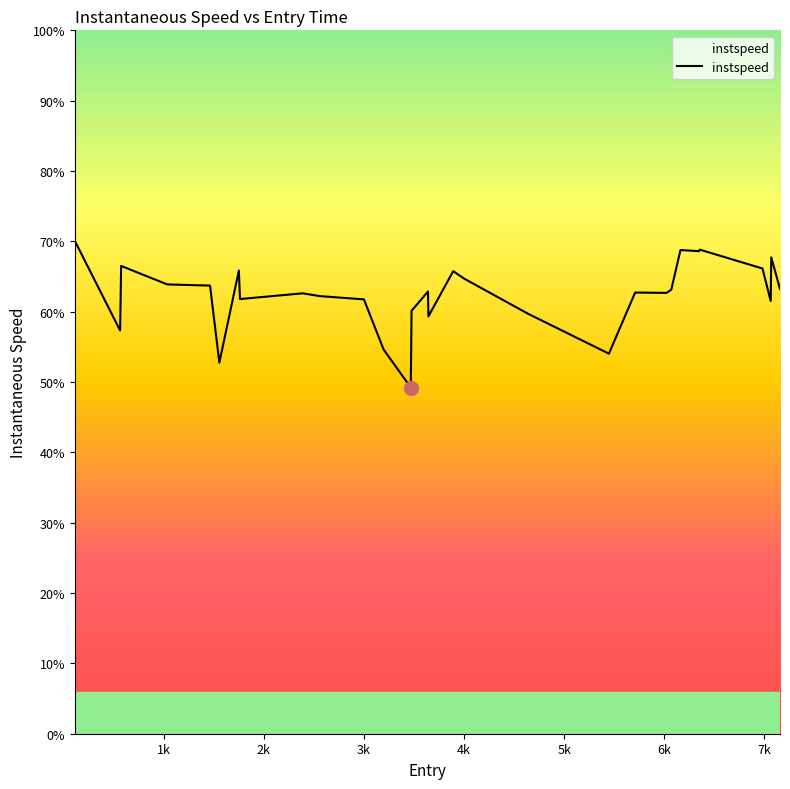

Is this an area chart (filled region under the line)?

Yes